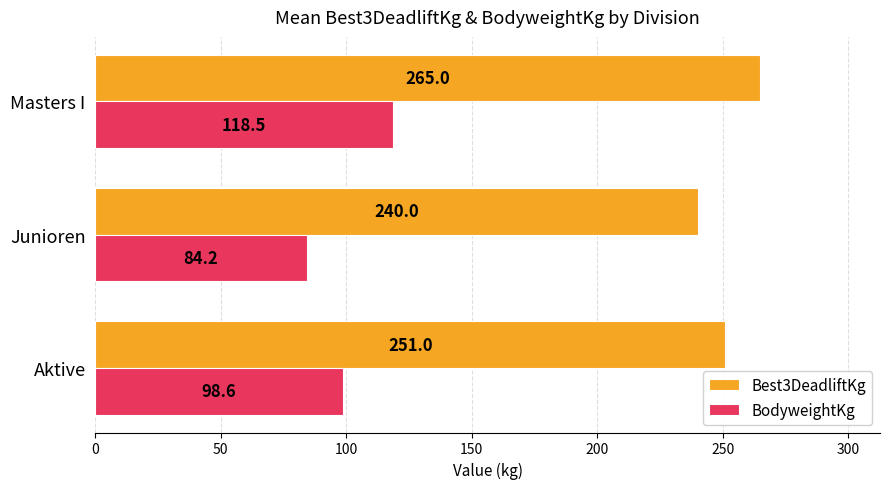

The value of BodyweightKg at Masters I is 155.6. True or false?

False